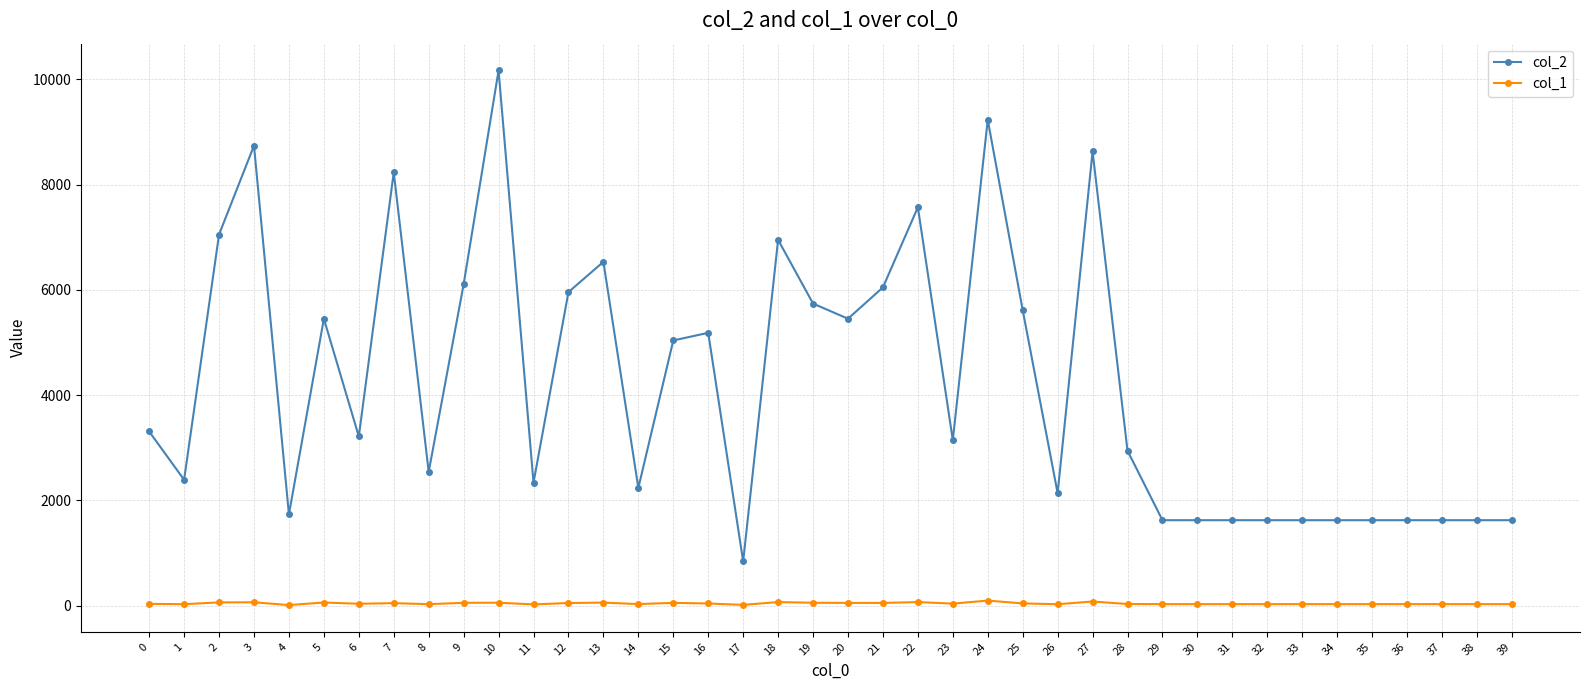

List the series in order of their overall mean, lowest first.

col_1, col_2